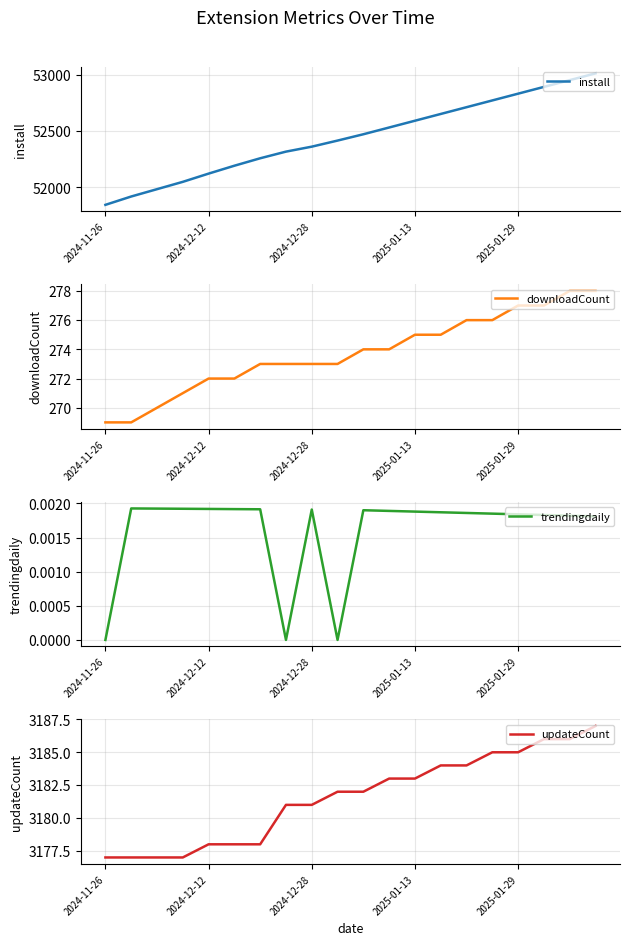

At which category is the sum across all series the highest?

19